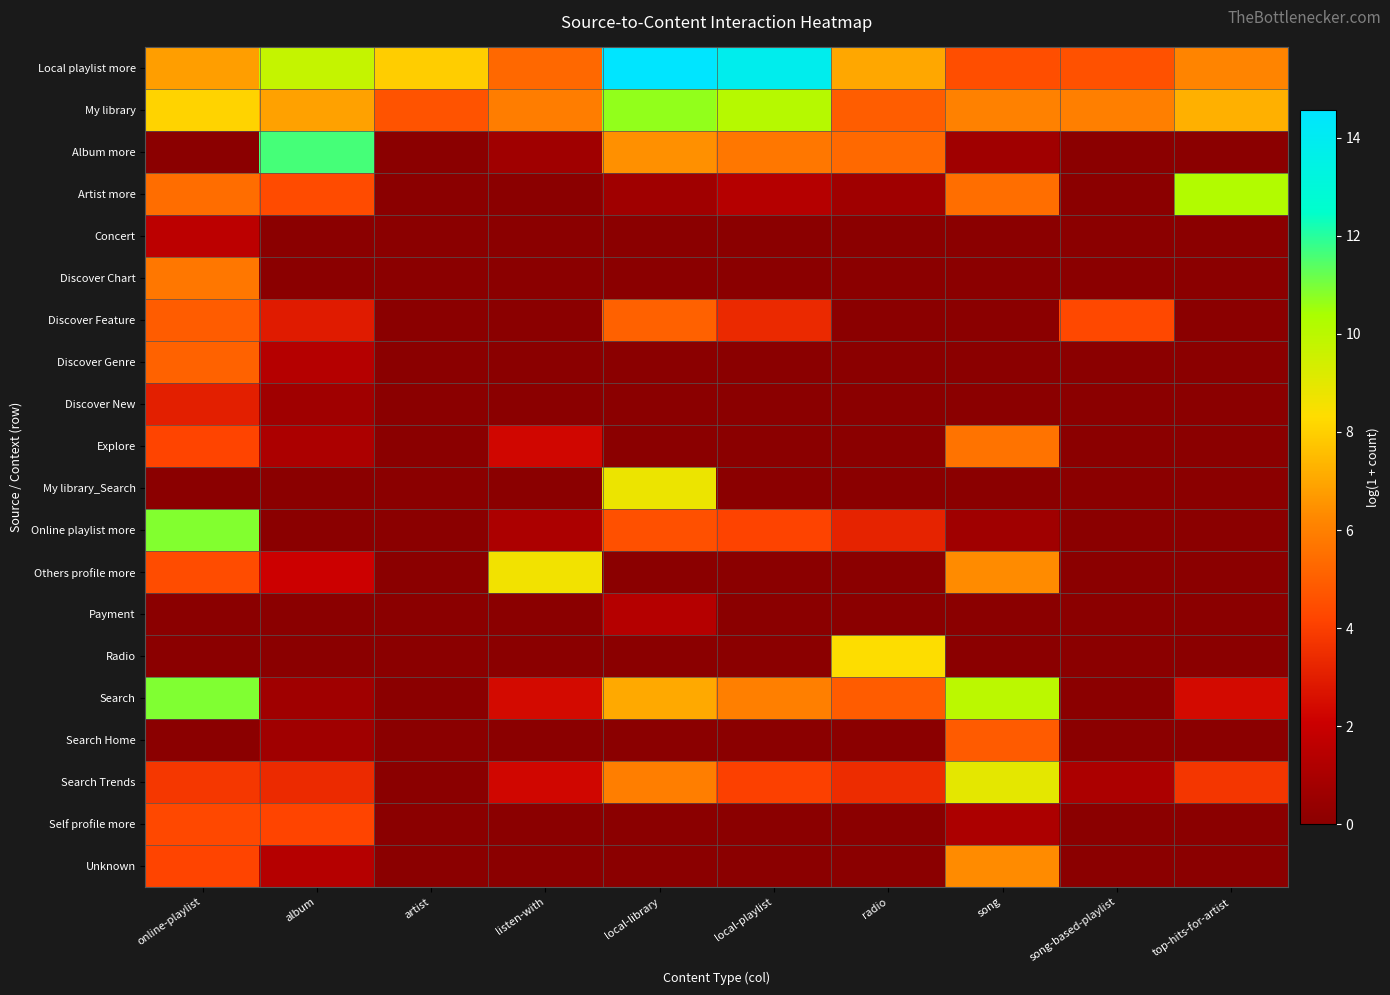

Reading left to right, what are all the values shown in this chart?

Local playlist more: online-playlist=6.8	album=9.7	artist=7.9	listen-with=5.3	local-library=14.6	local-playlist=13.8	radio=7.0	song=4.5	song-based-playlist=4.6	top-hits-for-artist=6.1
My library: online-playlist=8.1	album=6.9	artist=4.7	listen-with=5.9	local-library=10.7	local-playlist=10.1	radio=4.9	song=6.0	song-based-playlist=6.0	top-hits-for-artist=7.2
Album more: online-playlist=0.0	album=11.6	artist=0.0	listen-with=0.7	local-library=6.4	local-playlist=5.7	radio=5.3	song=0.7	song-based-playlist=0.0	top-hits-for-artist=0.0
Artist more: online-playlist=5.5	album=4.4	artist=0.0	listen-with=0.0	local-library=0.7	local-playlist=1.4	radio=0.7	song=5.5	song-based-playlist=0.0	top-hits-for-artist=10.2
Concert: online-playlist=1.6	album=0.0	artist=0.0	listen-with=0.0	local-library=0.0	local-playlist=0.0	radio=0.0	song=0.0	song-based-playlist=0.0	top-hits-for-artist=0.0
Discover Chart: online-playlist=5.7	album=0.0	artist=0.0	listen-with=0.0	local-library=0.0	local-playlist=0.0	radio=0.0	song=0.0	song-based-playlist=0.0	top-hits-for-artist=0.0
Discover Feature: online-playlist=4.9	album=2.9	artist=0.0	listen-with=0.0	local-library=5.1	local-playlist=3.4	radio=0.0	song=0.0	song-based-playlist=4.3	top-hits-for-artist=0.0
Discover Genre: online-playlist=5.1	album=1.4	artist=0.0	listen-with=0.0	local-library=0.0	local-playlist=0.0	radio=0.0	song=0.0	song-based-playlist=0.0	top-hits-for-artist=0.0
Discover New: online-playlist=3.0	album=0.7	artist=0.0	listen-with=0.0	local-library=0.0	local-playlist=0.0	radio=0.0	song=0.0	song-based-playlist=0.0	top-hits-for-artist=0.0
Explore: online-playlist=4.2	album=1.1	artist=0.0	listen-with=2.3	local-library=0.0	local-playlist=0.0	radio=0.0	song=5.6	song-based-playlist=0.0	top-hits-for-artist=0.0
My library_Search: online-playlist=0.0	album=0.0	artist=0.0	listen-with=0.0	local-library=8.8	local-playlist=0.0	radio=0.0	song=0.0	song-based-playlist=0.0	top-hits-for-artist=0.0
Online playlist more: online-playlist=10.9	album=0.0	artist=0.0	listen-with=1.1	local-library=4.5	local-playlist=4.1	radio=3.2	song=0.7	song-based-playlist=0.0	top-hits-for-artist=0.0
Others profile more: online-playlist=4.4	album=2.1	artist=0.0	listen-with=8.6	local-library=0.0	local-playlist=0.0	radio=0.0	song=6.3	song-based-playlist=0.0	top-hits-for-artist=0.0
Payment: online-playlist=0.0	album=0.0	artist=0.0	listen-with=0.0	local-library=1.4	local-playlist=0.0	radio=0.0	song=0.0	song-based-playlist=0.0	top-hits-for-artist=0.0
Radio: online-playlist=0.0	album=0.0	artist=0.0	listen-with=0.0	local-library=0.0	local-playlist=0.0	radio=8.4	song=0.0	song-based-playlist=0.0	top-hits-for-artist=0.0
Search: online-playlist=10.9	album=0.7	artist=0.0	listen-with=2.4	local-library=7.1	local-playlist=6.0	radio=4.9	song=10.0	song-based-playlist=0.0	top-hits-for-artist=2.4
Search Home: online-playlist=0.0	album=0.7	artist=0.0	listen-with=0.0	local-library=0.0	local-playlist=0.0	radio=0.0	song=4.9	song-based-playlist=0.0	top-hits-for-artist=0.0
Search Trends: online-playlist=3.8	album=3.4	artist=0.0	listen-with=2.3	local-library=5.9	local-playlist=4.1	radio=3.5	song=9.0	song-based-playlist=1.1	top-hits-for-artist=3.7
Self profile more: online-playlist=4.3	album=4.2	artist=0.0	listen-with=0.0	local-library=0.0	local-playlist=0.0	radio=0.0	song=1.1	song-based-playlist=0.0	top-hits-for-artist=0.0
Unknown: online-playlist=4.2	album=1.4	artist=0.0	listen-with=0.0	local-library=0.0	local-playlist=0.0	radio=0.0	song=6.3	song-based-playlist=0.0	top-hits-for-artist=0.0